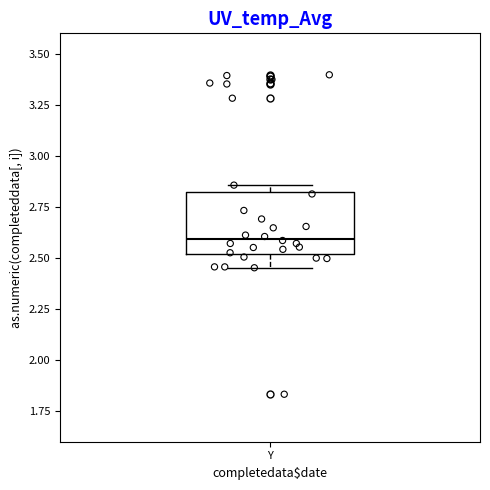

Transcribe this box plot: give where the median line is, the range the box spans, and where the two whiskers end, as read against the y-axis. The values are not printed on the chart, so give them approximately, as read against the axis.

median 2.60, box 2.50 to 2.80, whiskers 2.45 to 2.85